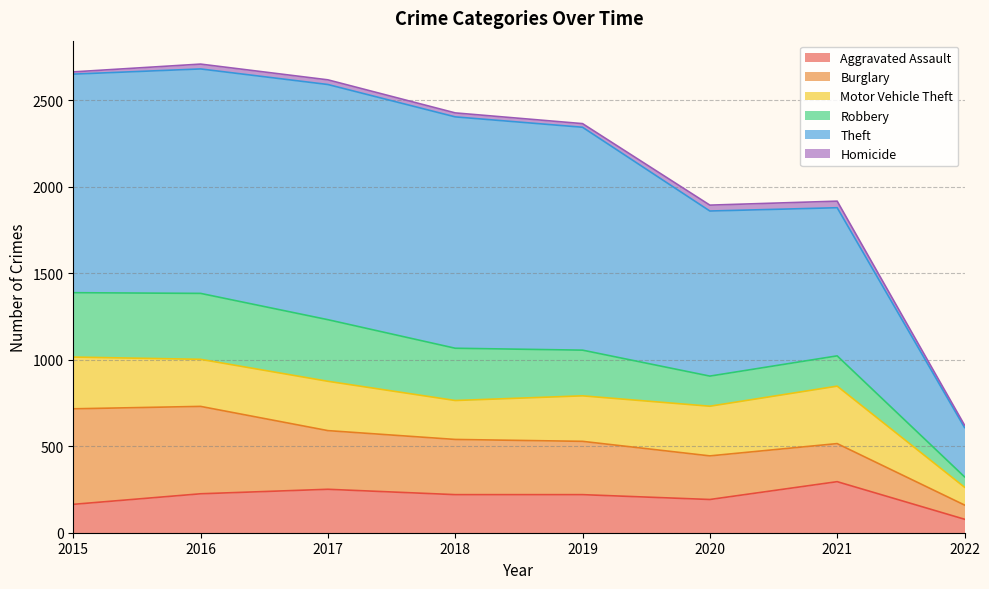

What is the value of the Aggravated Assault point at the 1st from the left?

164